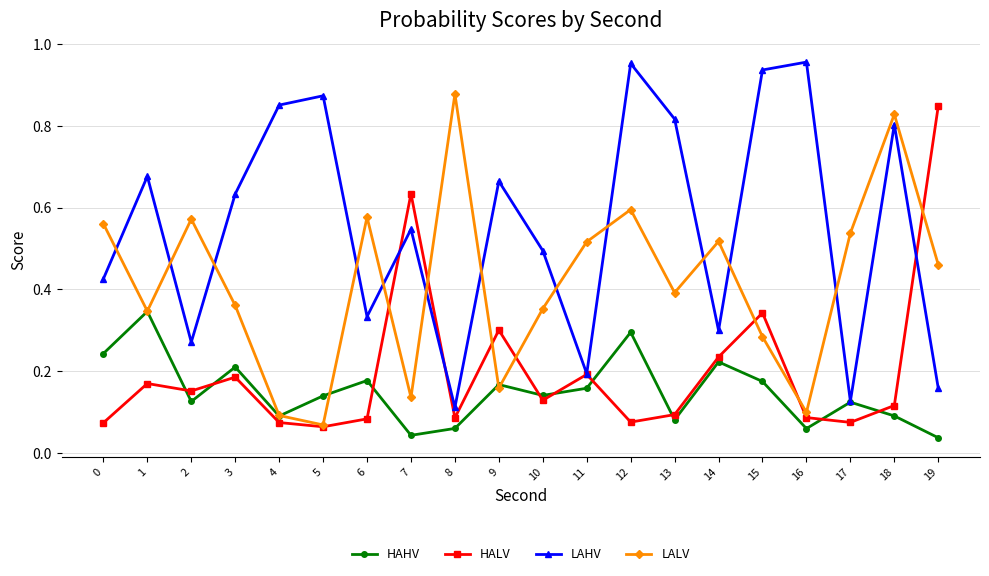

Where is the first local minimum for HAHV?

2